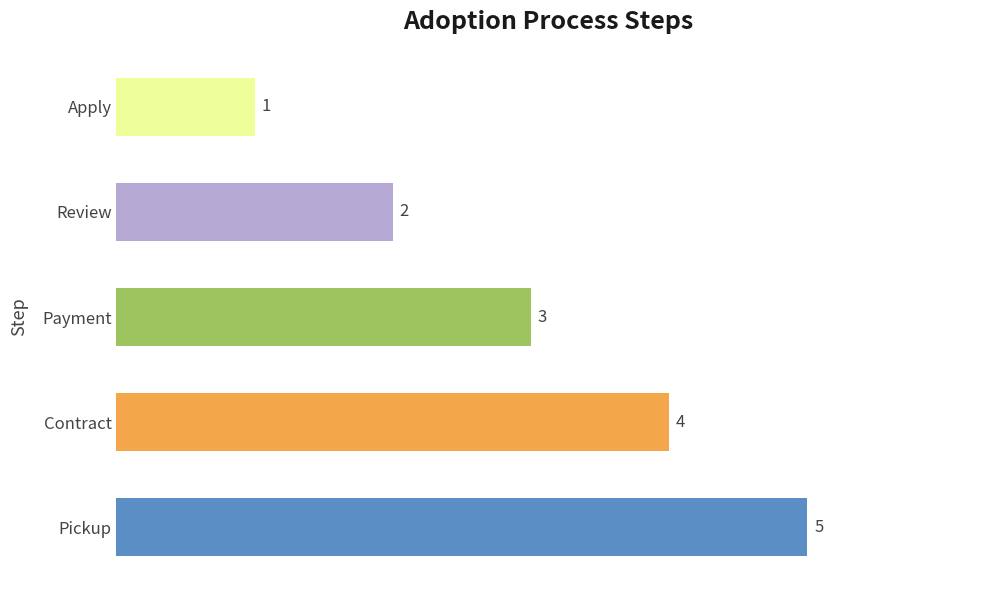

Where is the data nearest to the value 3?

Payment